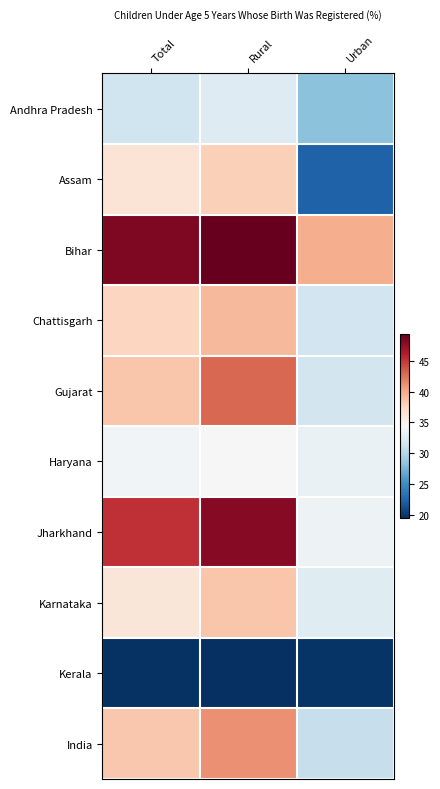

Count the number of categories in the chart.

3